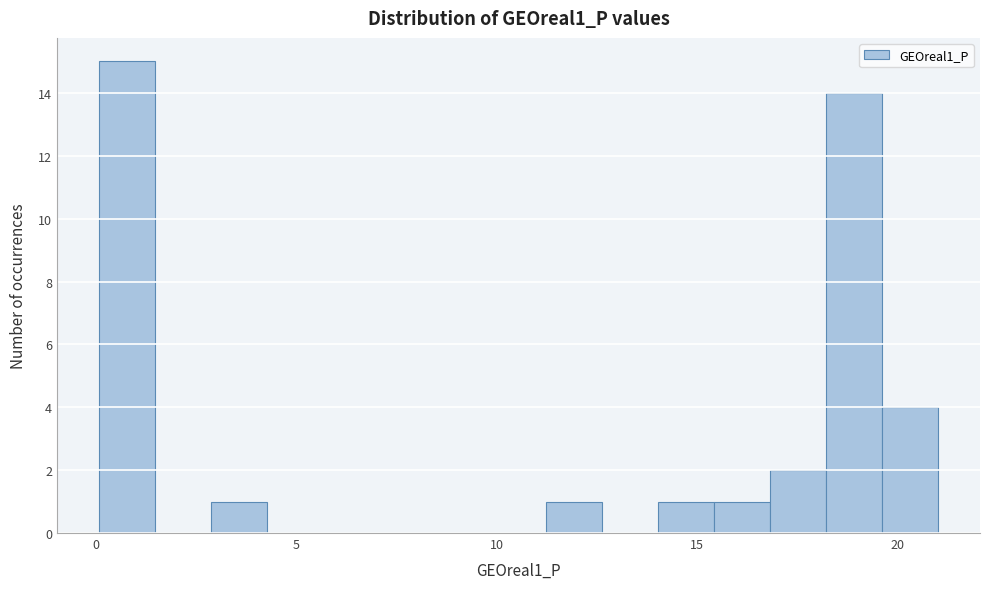

Around what value on the x-axis is the tallest bar? Give the approximate position of its centre, as read against the axis.

1.0